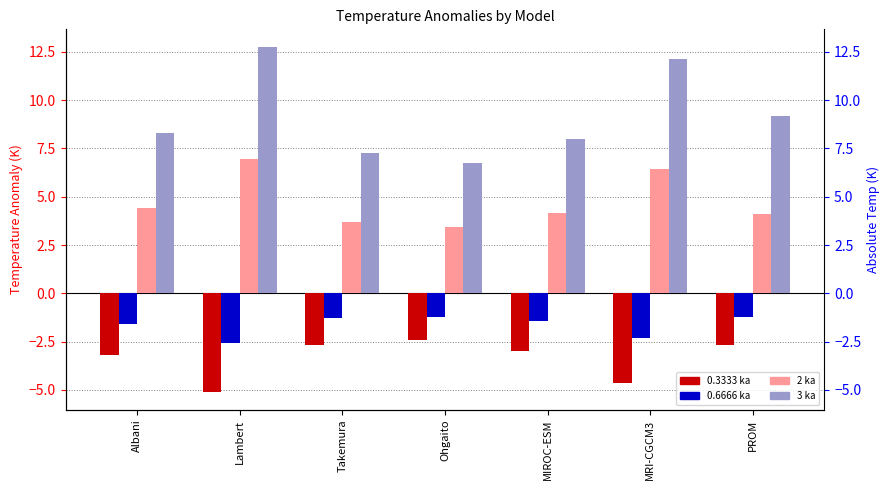

Are the bars grouped side by side (vs. stacked)?

Yes